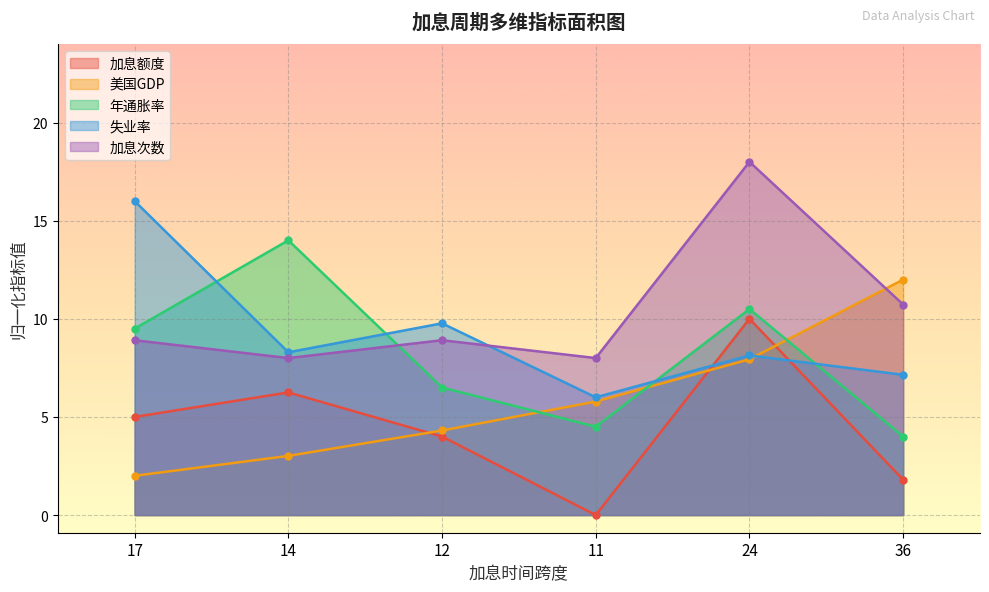

Is the value of 加息额度 at 11 greater than the value of 加息次数 at 36?

No